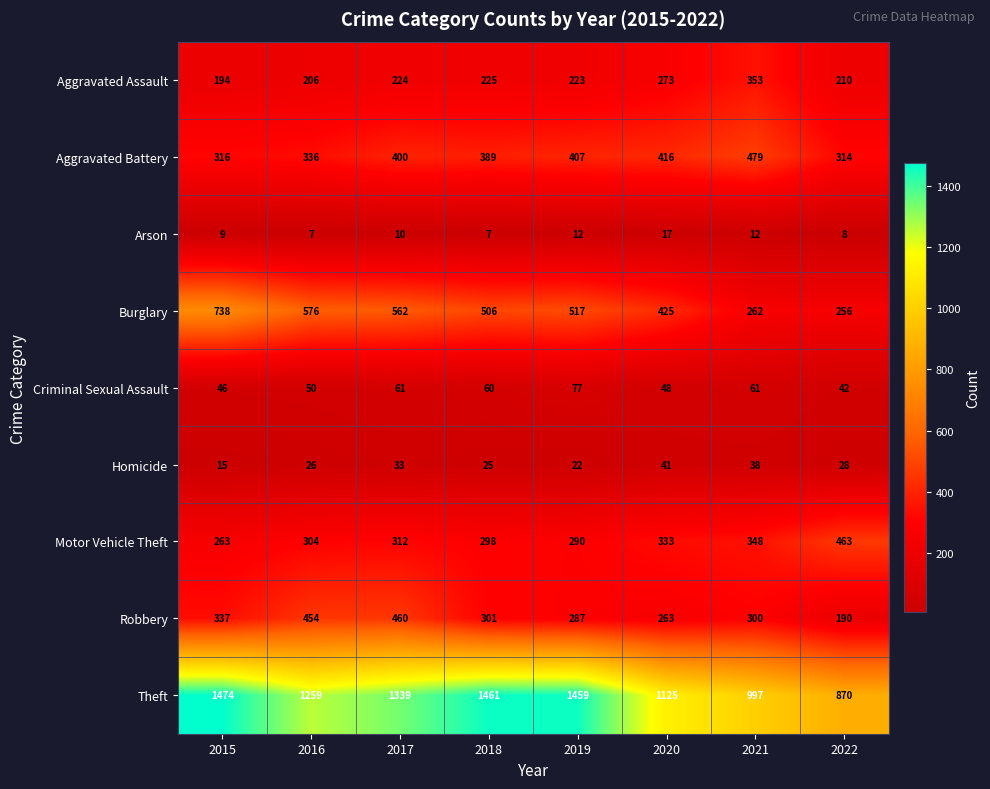

Count the number of categories in the chart.

8